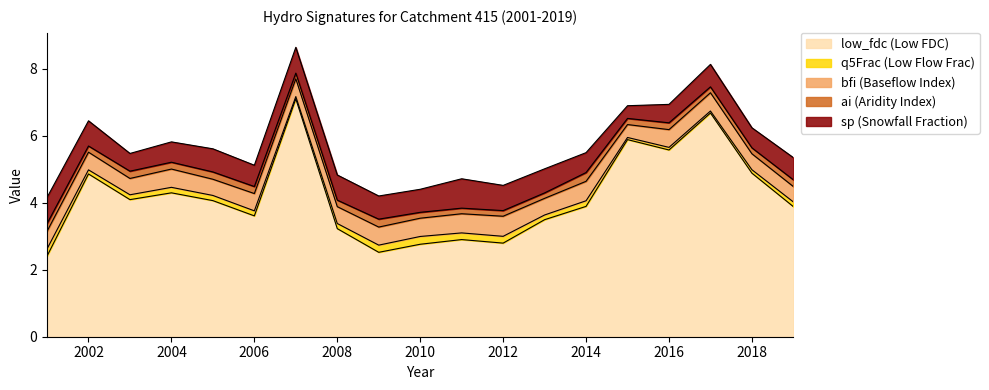

The sp series shows 0.7 at 2013. True or false?

True